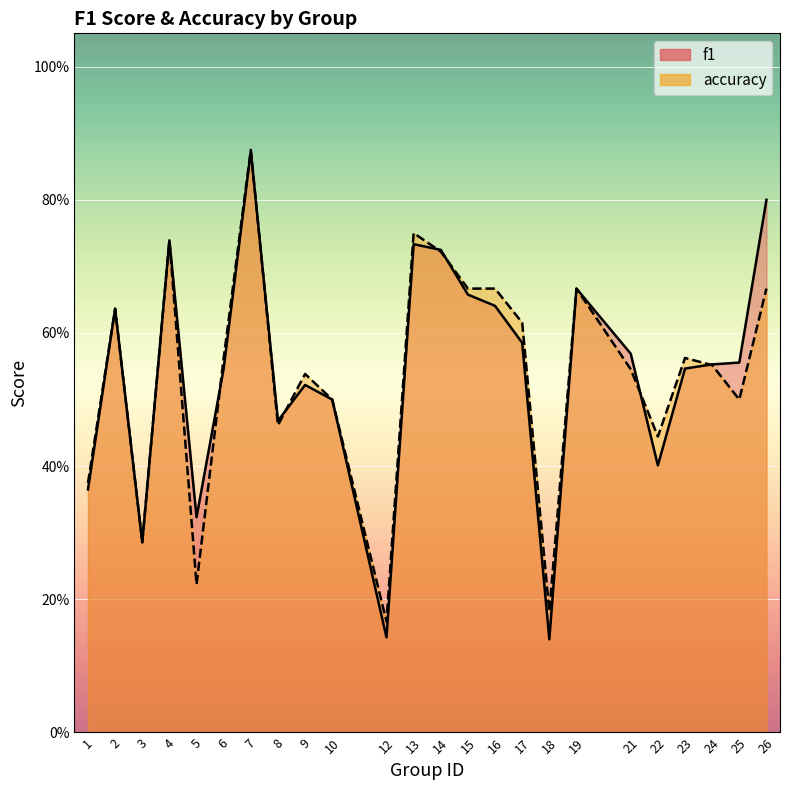

Is the value of f1 at 2 greater than the value of accuracy at 23?

Yes